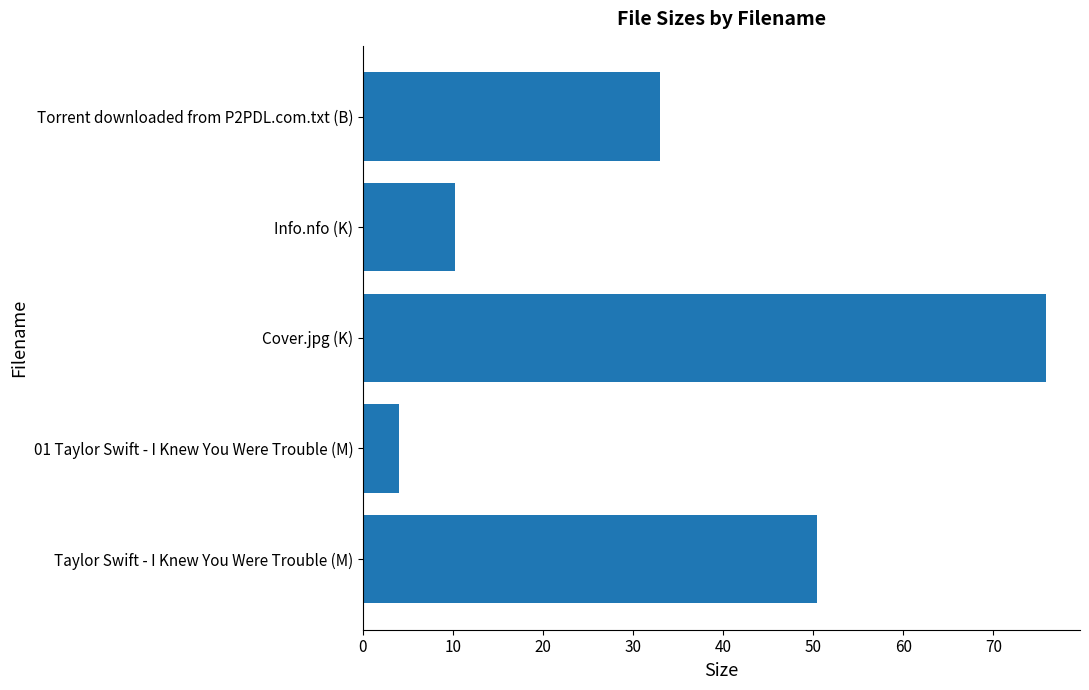

Reading bottom to top, list all the values displayed in this chart.

50.4	4.0	75.8	10.2	33.0